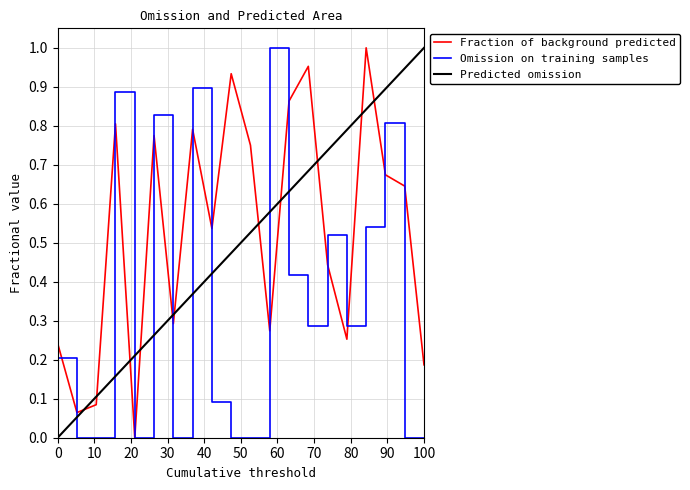

How many lines are shown in the chart?

3